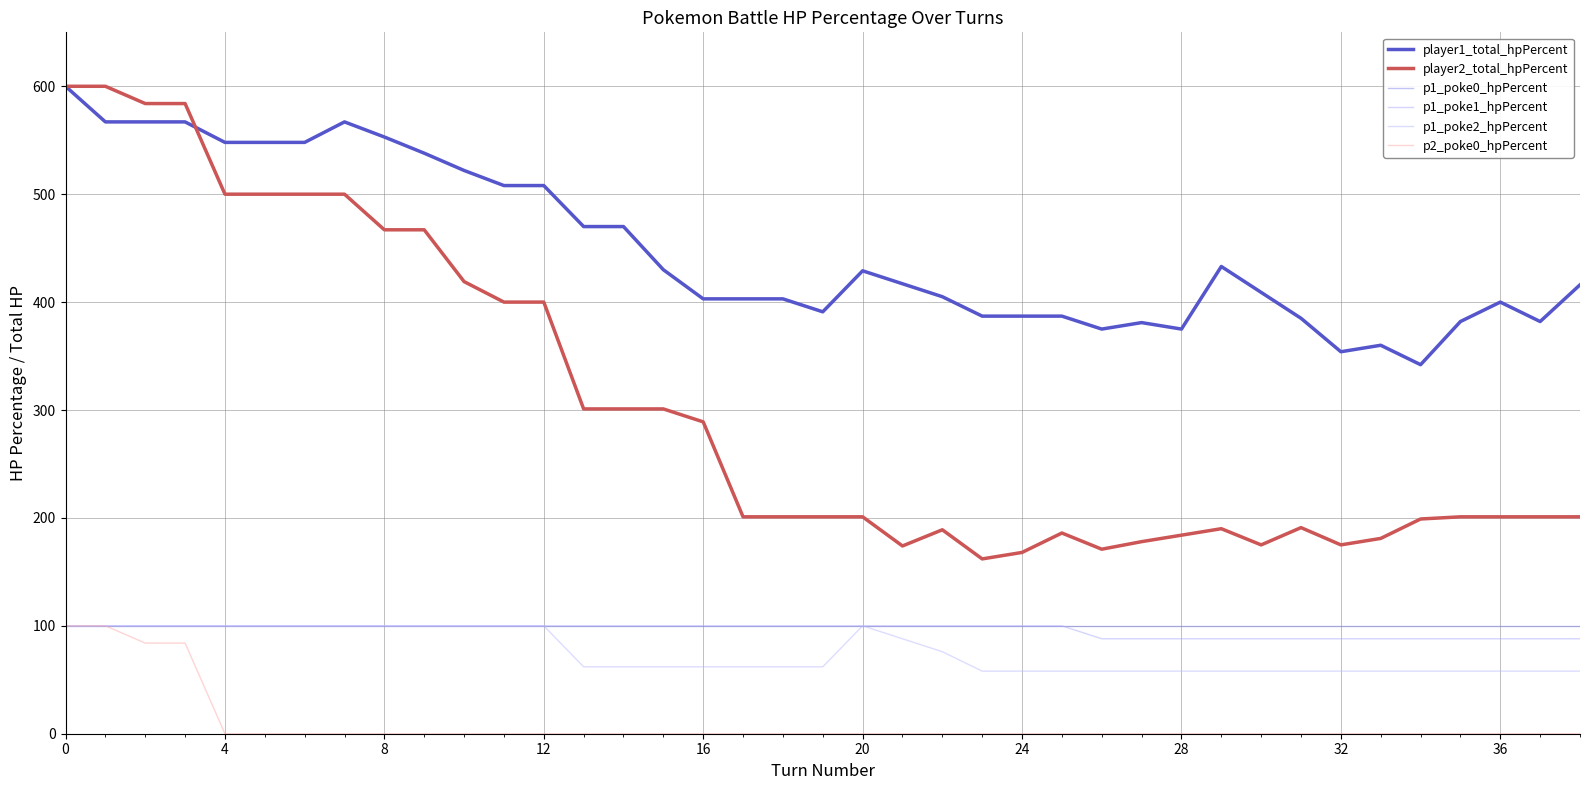

Reading left to right, list all the values displayed in this chart.

player1_total_hpPercent: 600	567	567	567	548	548	548	567	553	538	522	508	508	470	470	430	403	403	403	391	429	417	405	387	387	387	375	381	375	433	409	385	354	360	342	382	400	382	416
player2_total_hpPercent: 600	600	584	584	500	500	500	500	467	467	419	400	400	301	301	301	289	201	201	201	201	174	189	162	168	186	171	178	184	190	175	191	175	181	199	201	201	201	201
p1_poke0_hpPercent: 100	100	100	100	100	100	100	100	100	100	100	100	100	100	100	100	100	100	100	100	100	100	100	100	100	100	100	100	100	100	100	100	100	100	100	100	100	100	100
p1_poke1_hpPercent: 100	100	100	100	100	100	100	100	100	100	100	100	100	100	100	100	100	100	100	100	100	100	100	100	100	100	88	88	88	88	88	88	88	88	88	88	88	88	88
p1_poke2_hpPercent: 100	100	100	100	100	100	100	100	100	100	100	100	100	62	62	62	62	62	62	62	100	88	76	58	58	58	58	58	58	58	58	58	58	58	58	58	58	58	58
p2_poke0_hpPercent: 100	100	84	84	0	0	0	0	0	0	0	0	0	0	0	0	0	0	0	0	0	0	0	0	0	0	0	0	0	0	0	0	0	0	0	0	0	0	0